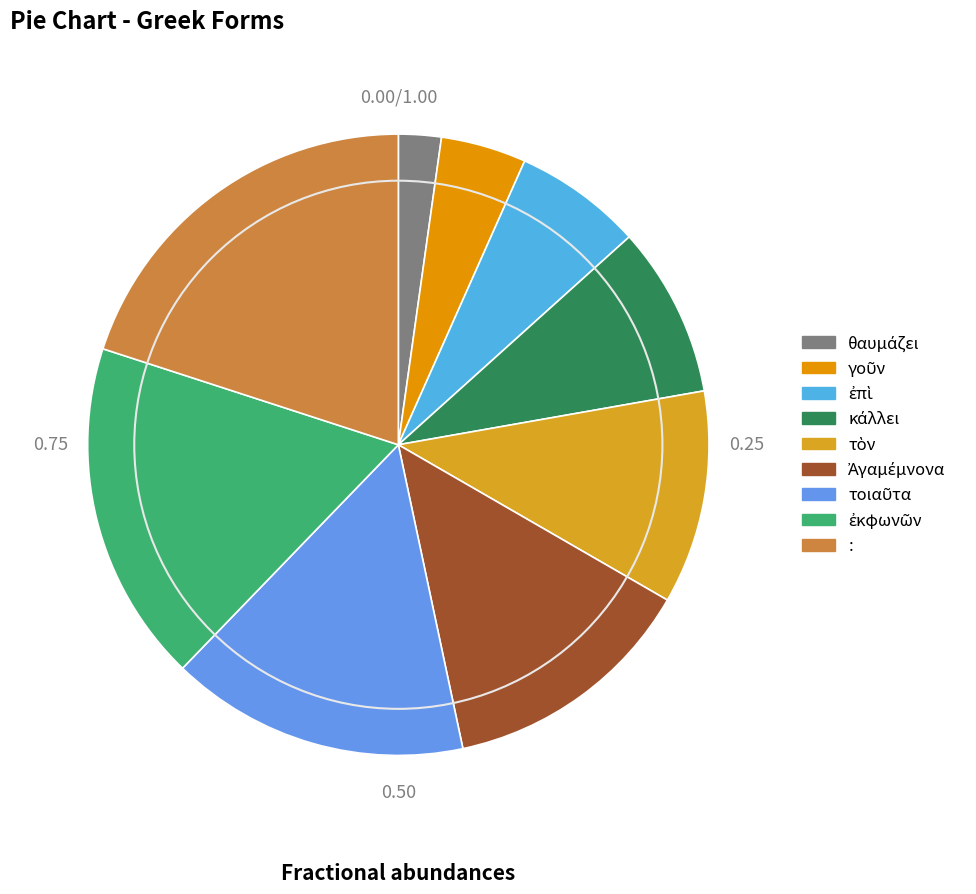

How many slices are in this pie chart?

9